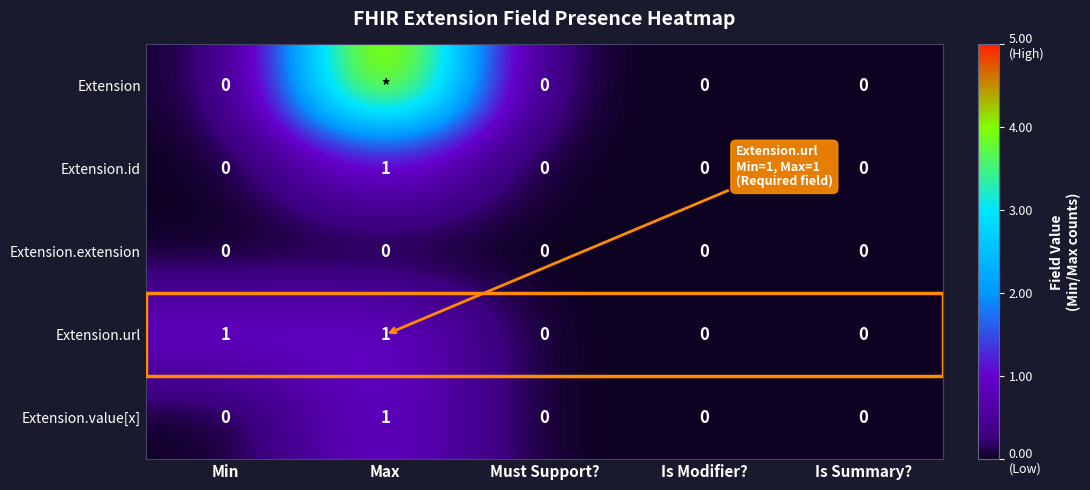

Is the value of Extension.id at Max greater than the value of Extension.url at Must Support??

Yes